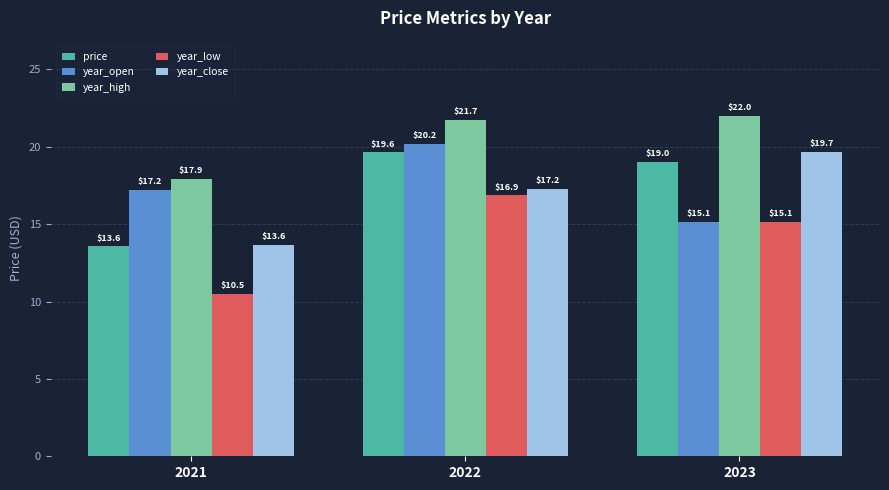

What is the total value across all series at 2021?

72.8